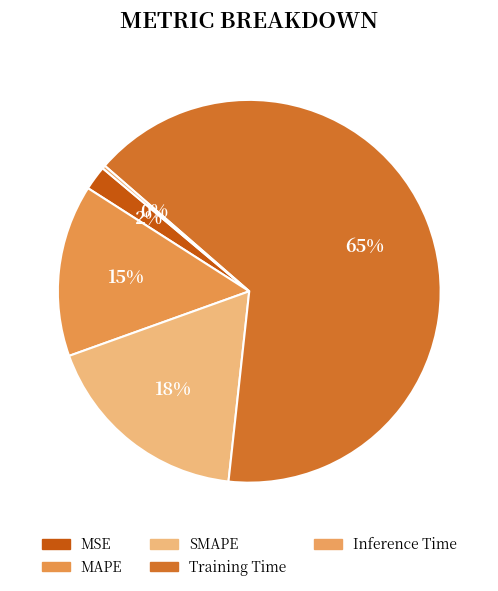

Rank the categories by value from lowest to highest.

Inference Time, MSE, MAPE, SMAPE, Training Time